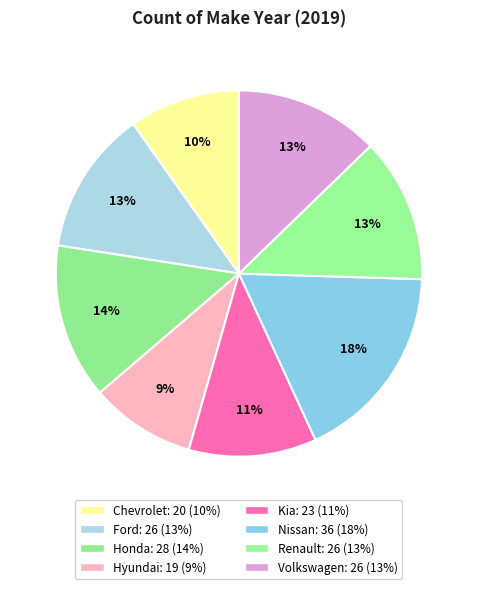

How many slices are in this pie chart?

8